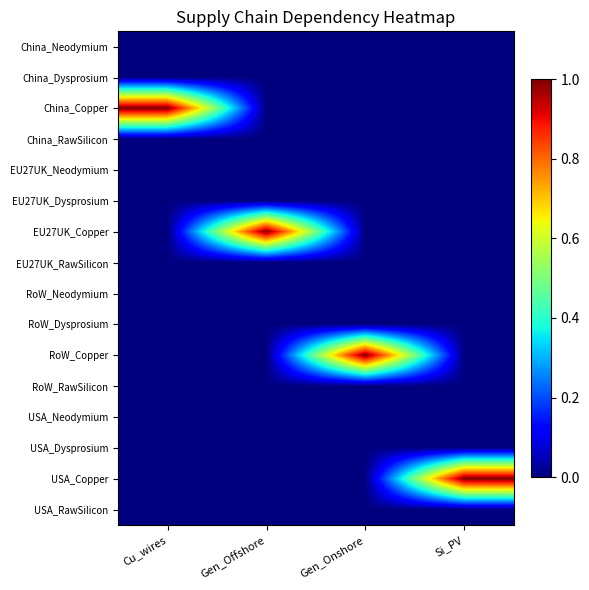

Which label corresponds to the smallest value in the chart?

Cu_wires